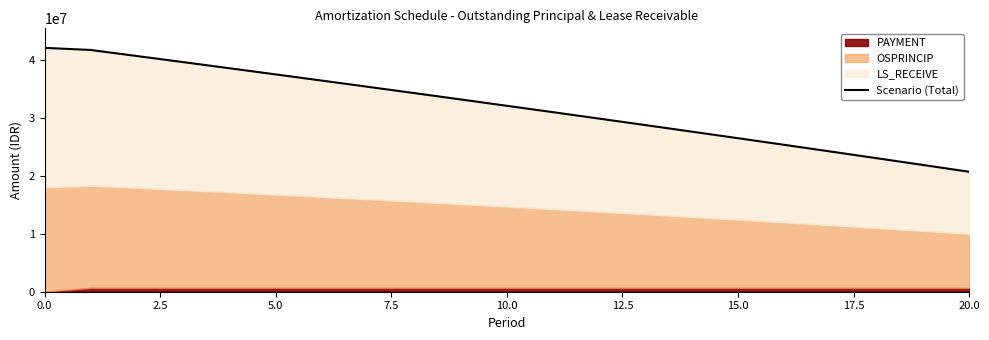

Where is the data nearest to the value 31391456?

11